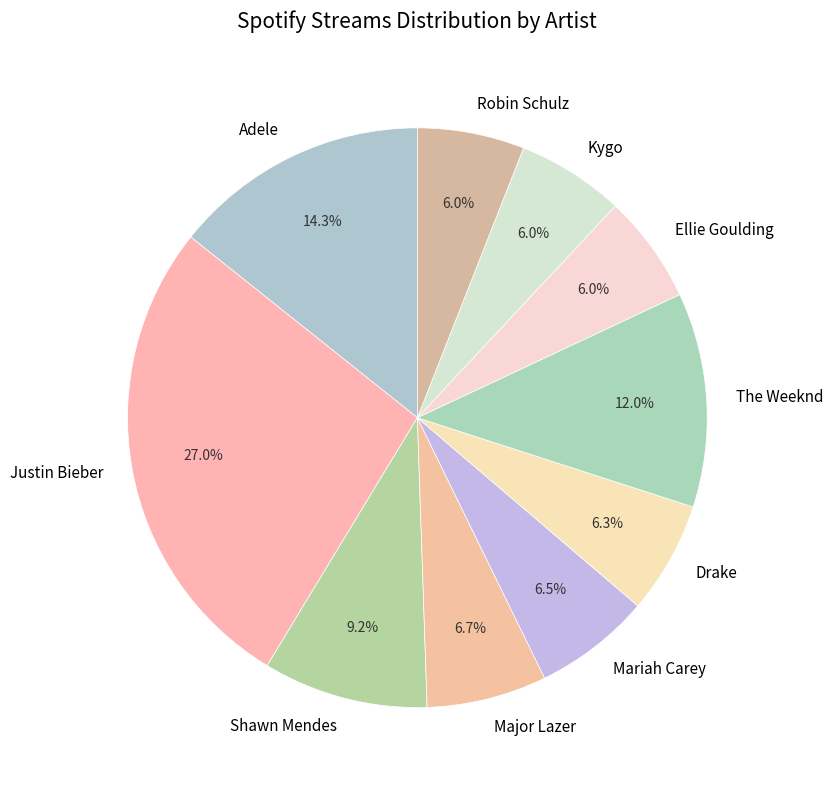

How many slices are in this pie chart?

10